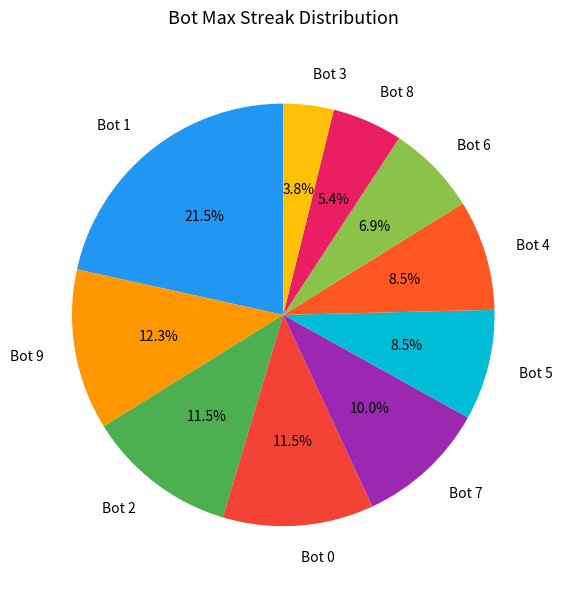

Is there a majority slice in this chart?

No